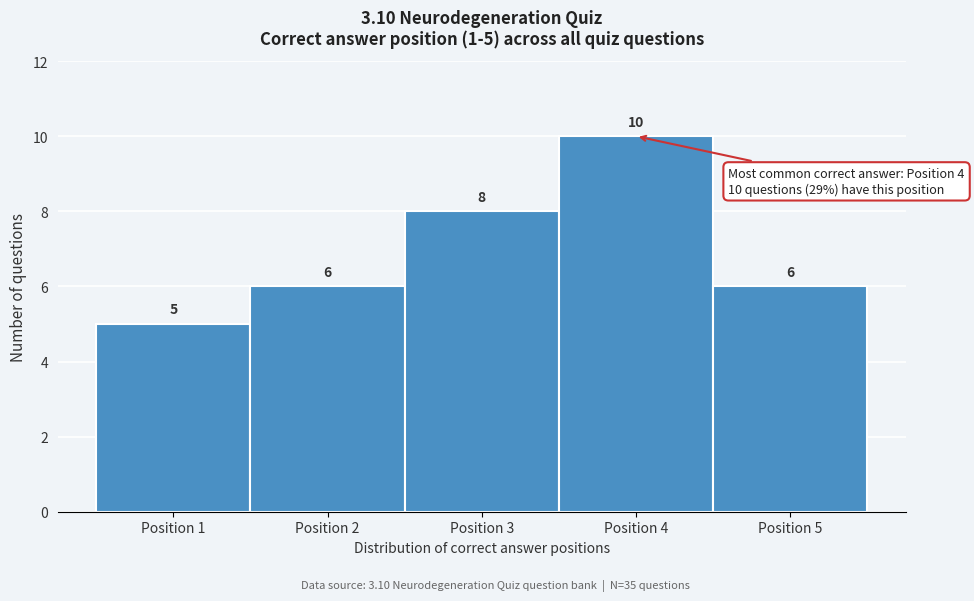

Over which range of the x-axis is the bar tallest?

3.5 to 4.5